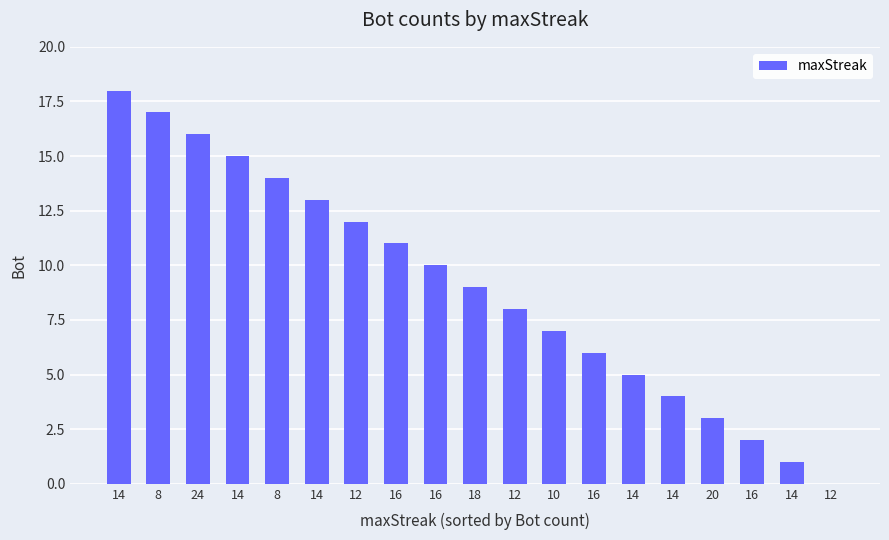

How many positive values are there?

18